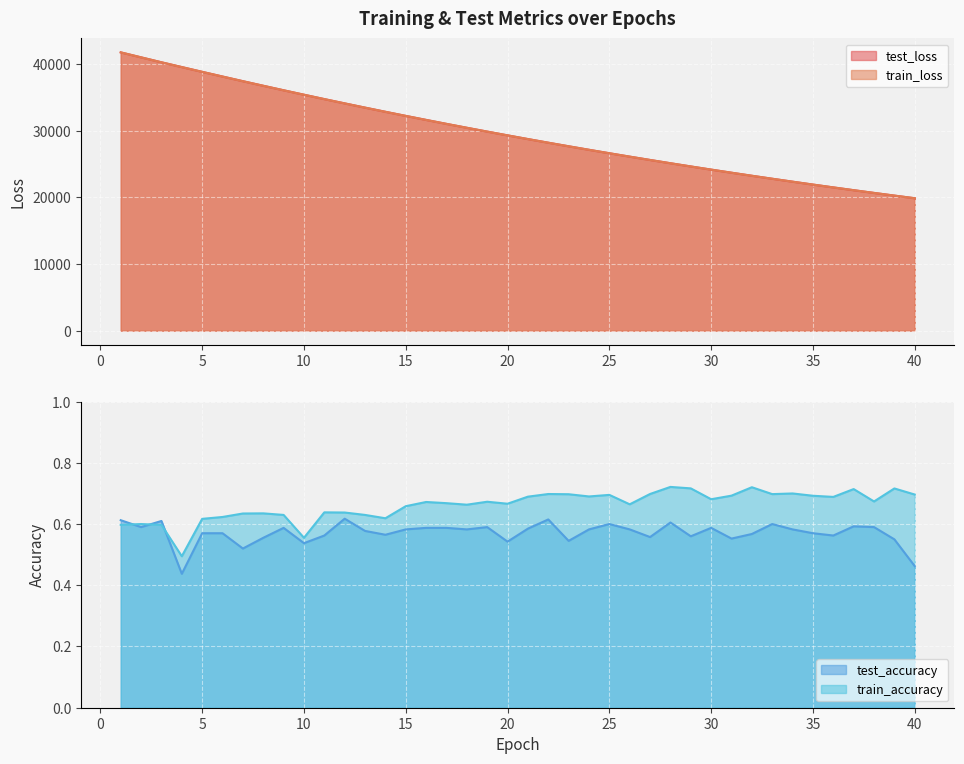

At which category does the chart reach its peak across all series?

1